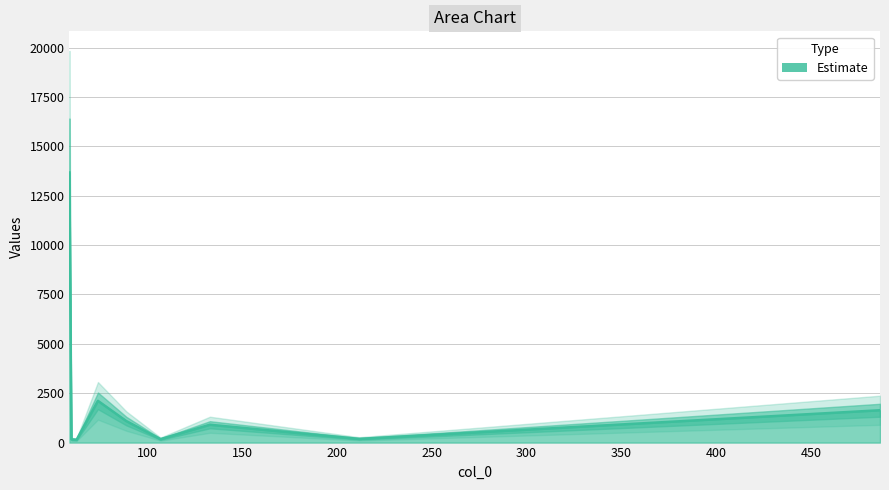

What is the difference between the maximum and minimum values?

13535.7